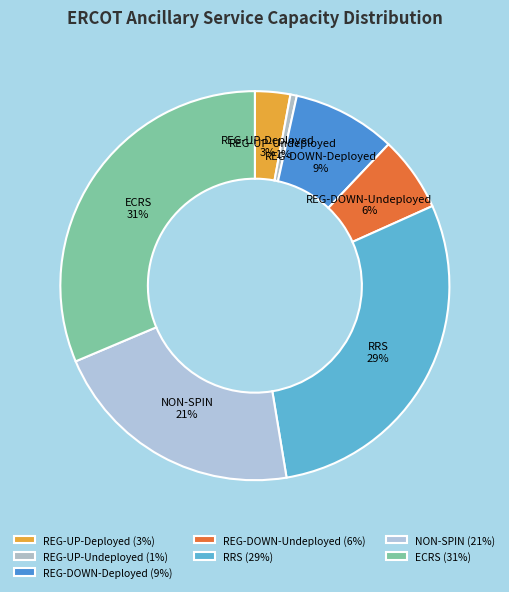

Do REG-UP-Undeployed and REG-DOWN-Deployed together represent more than half of the pie?

No